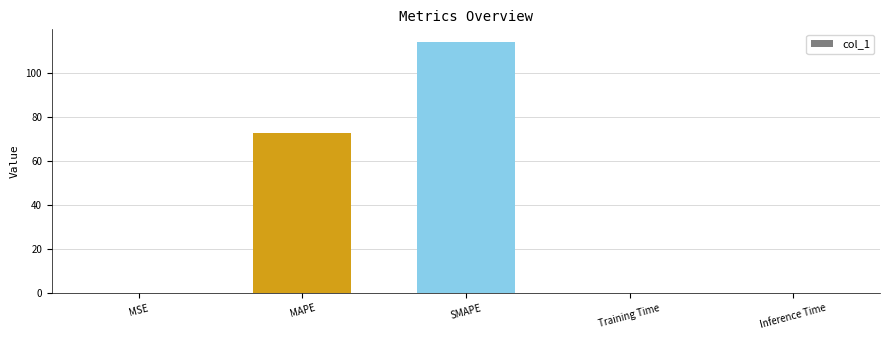

How many data points does each series have?

5